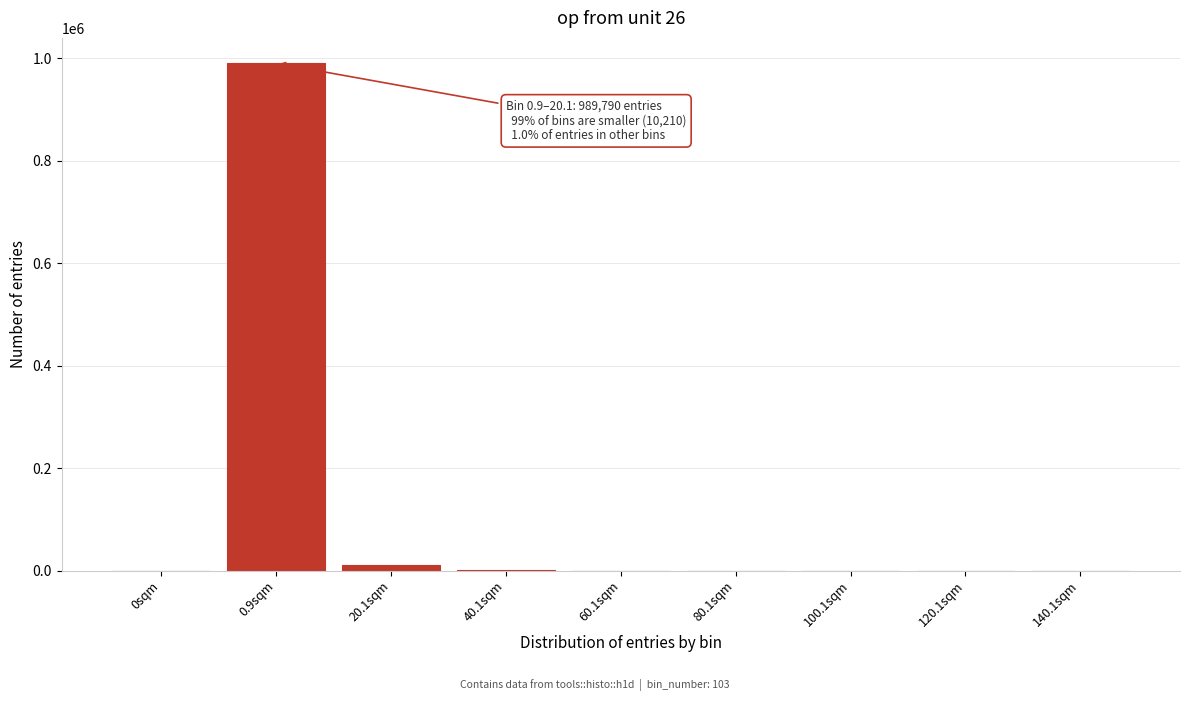

What is the sum of all values?

1000000